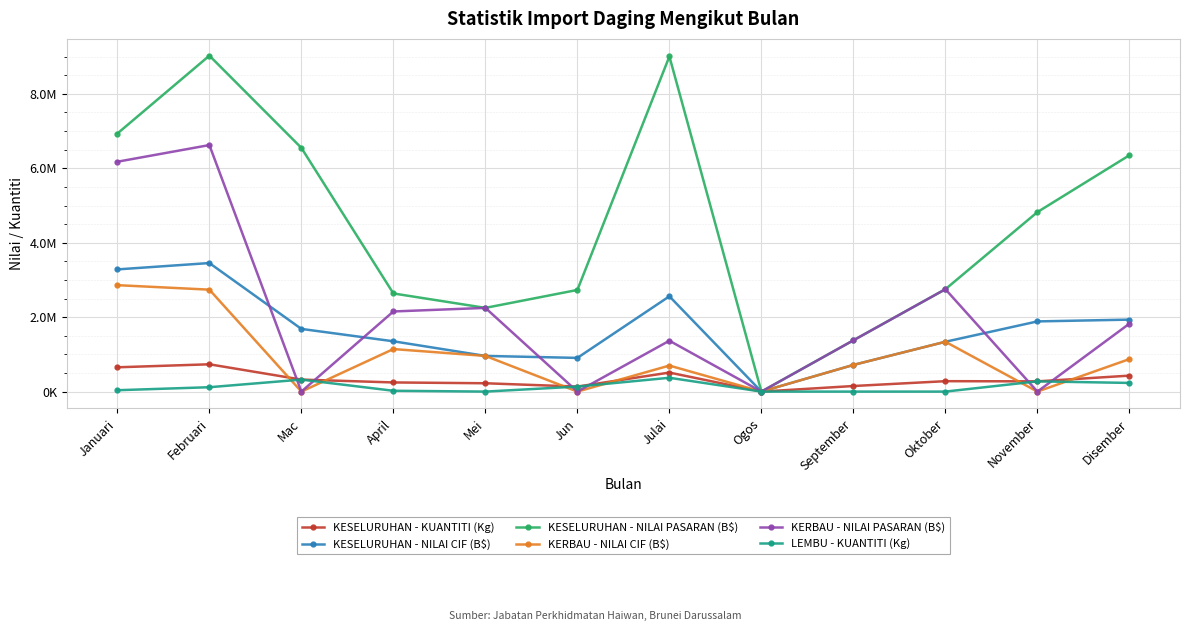

How many data points in KESELURUHAN - NILAI PASARAN (B$) are above 4823386?

6